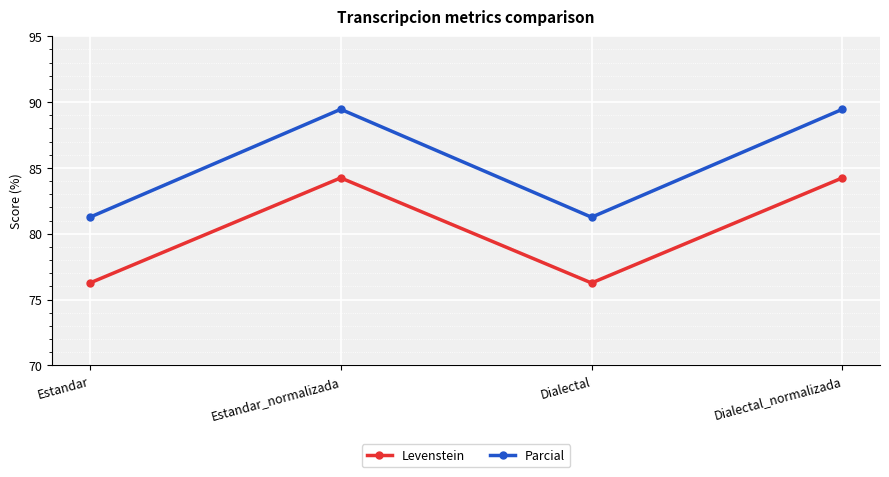

Rank the series at Dialectal_normalizada from highest to lowest value.

Parcial, Levenstein